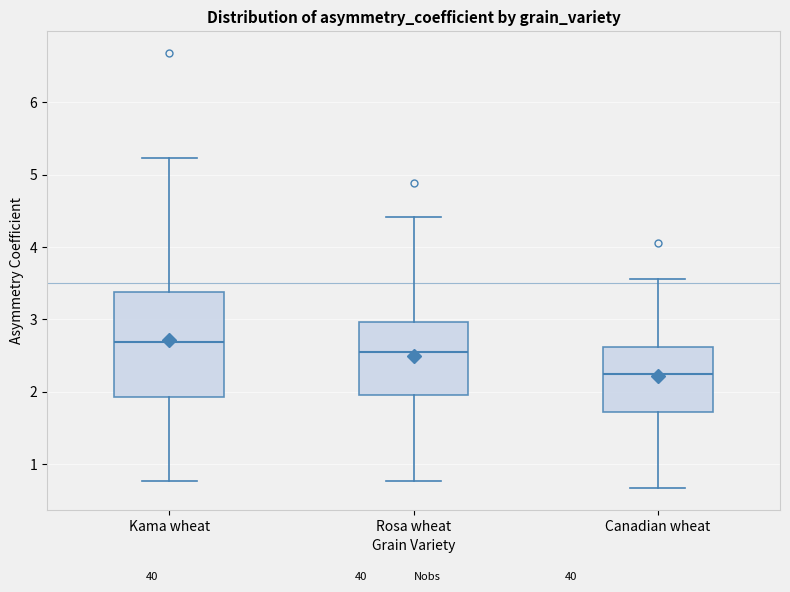

Comparing the boxes themselves (not the whiskers), which one is the tallest?

Kama wheat